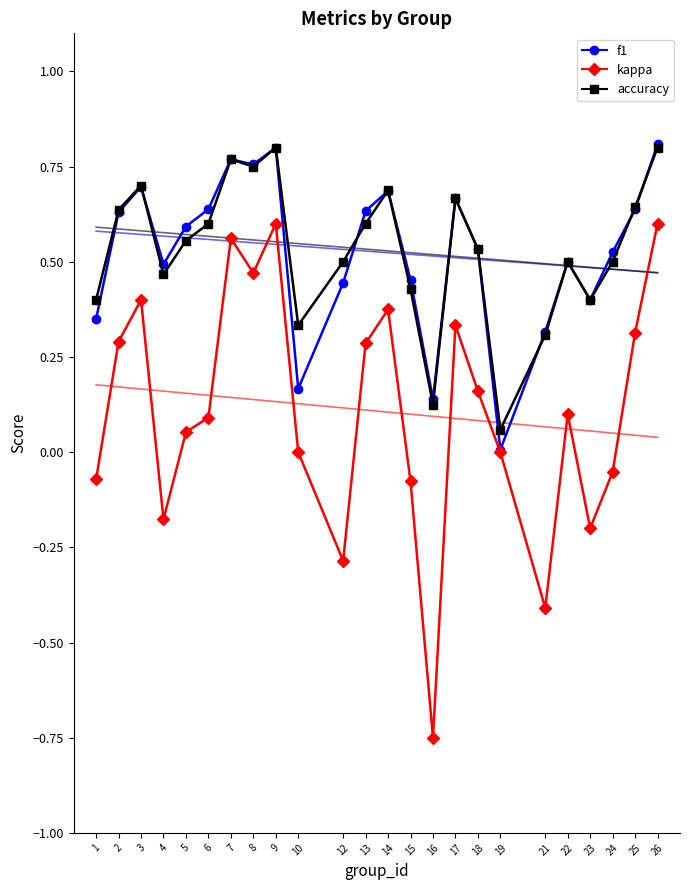

What is the value of the accuracy point at the 22nd from the left?

0.5